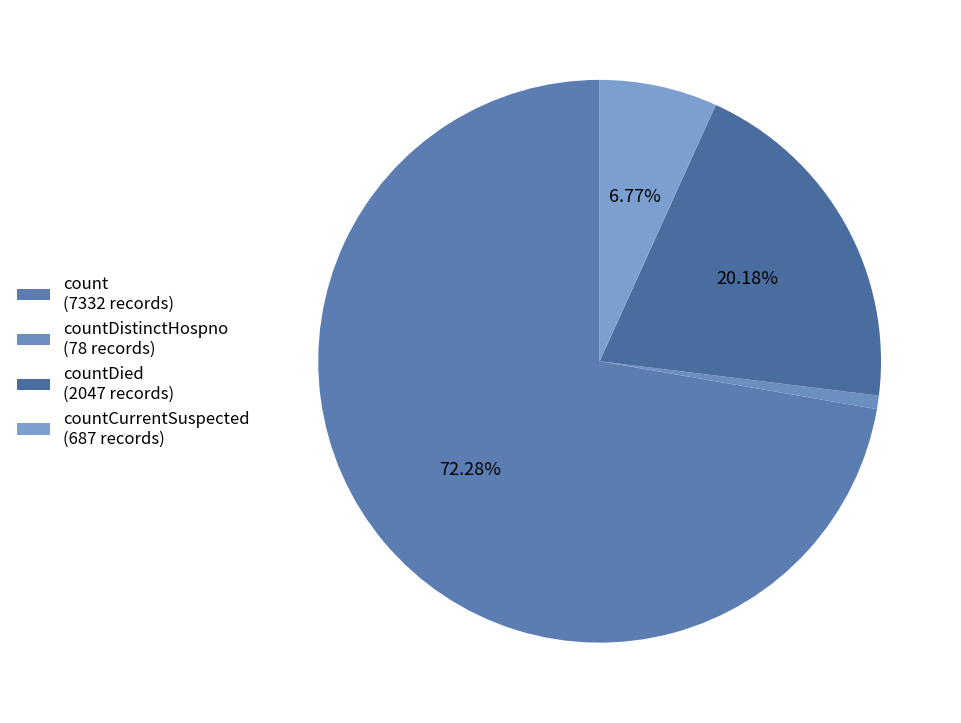

How many slices are in this pie chart?

4